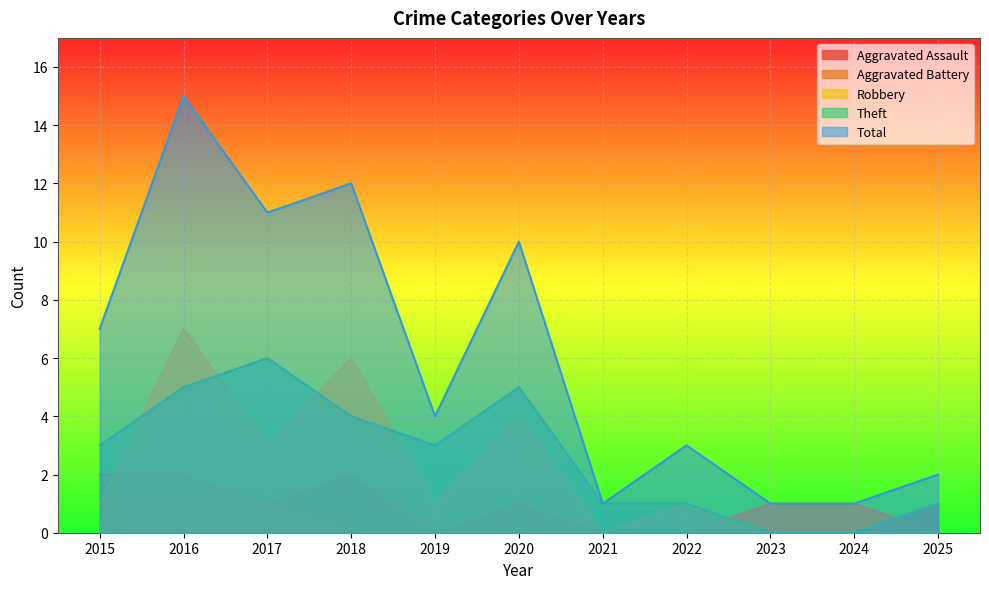

What is the value of the Total point at the 5th from the left?

4